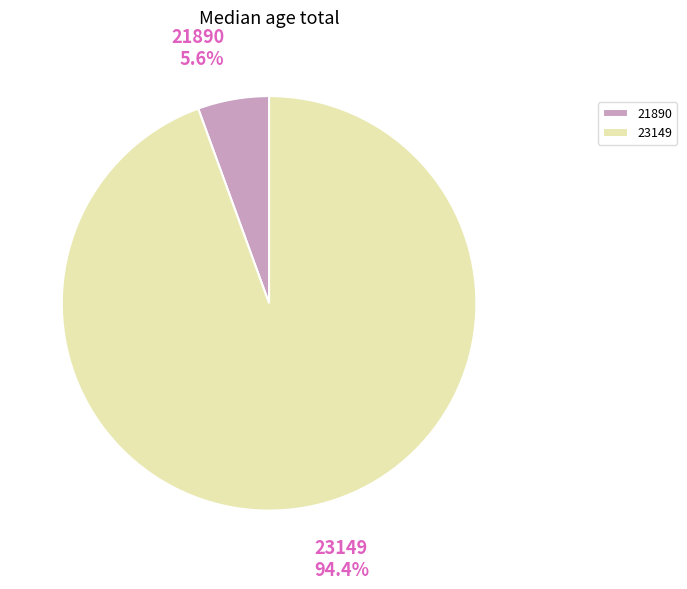

Does any single category account for the majority?

Yes